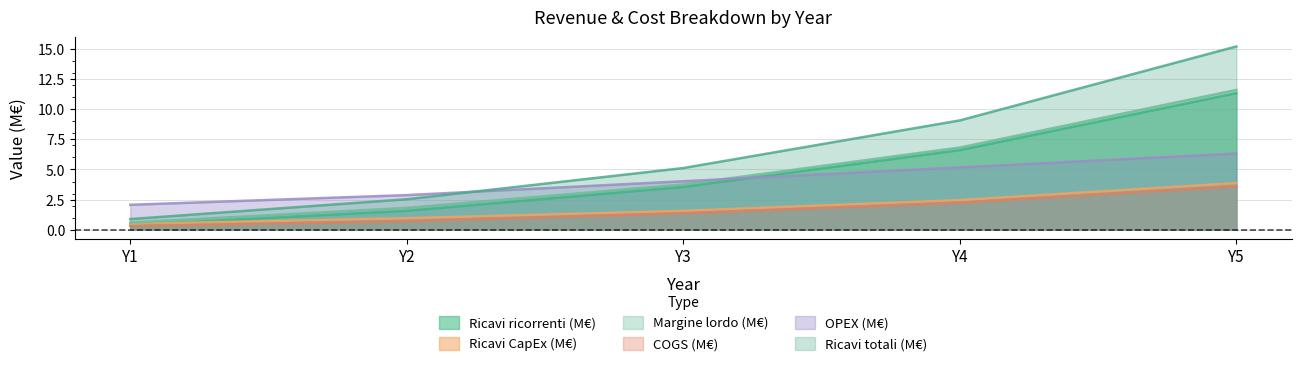

What is the difference between the maximum and second lowest values in the Ricavi totali (M€) series?

12.7